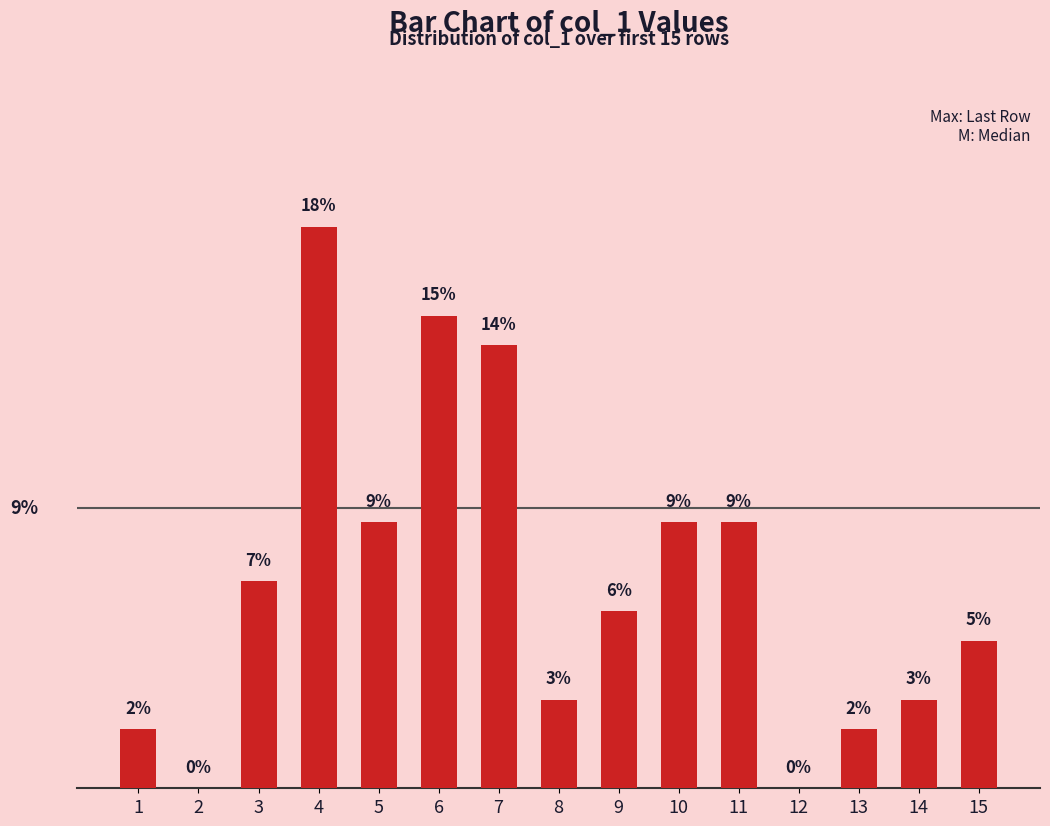

Does the chart contain stacked bars?

No